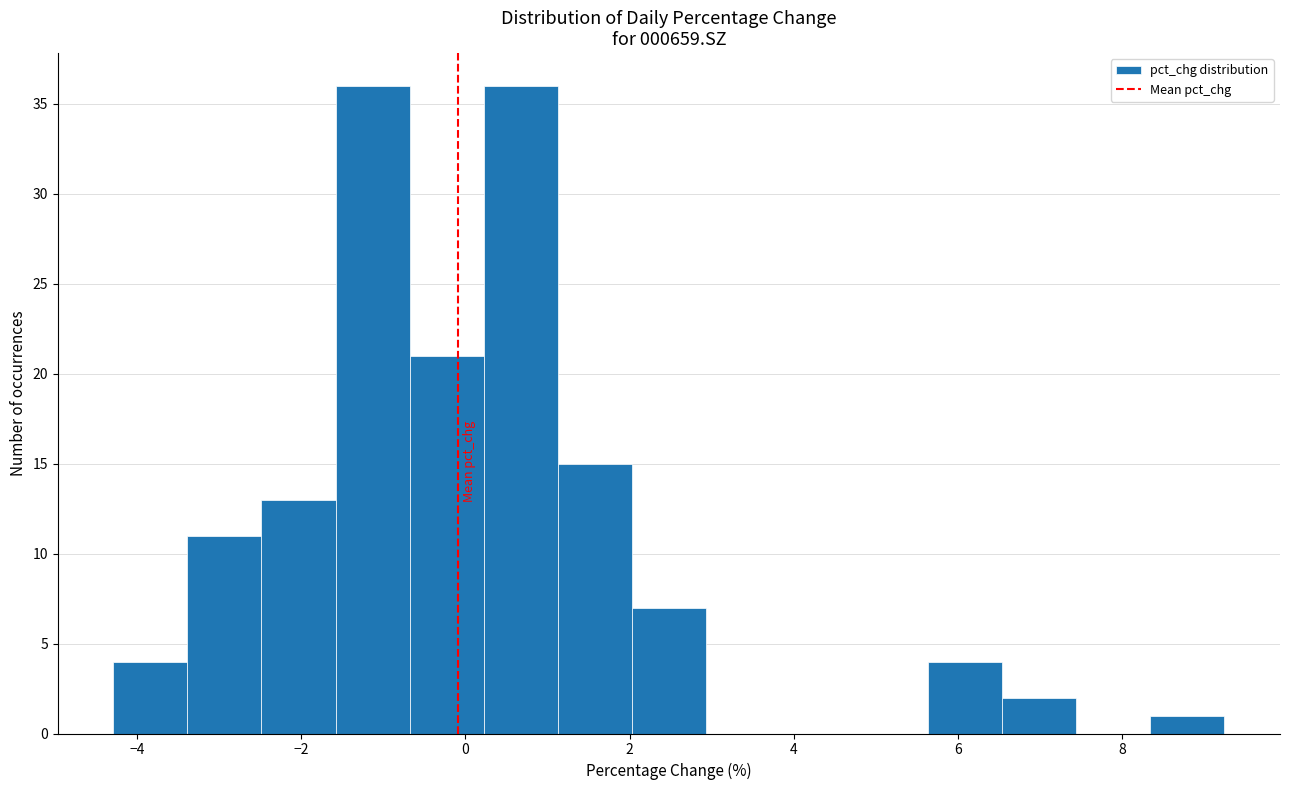

Reading left to right, list every bar in this chart as the range it spans on the x-axis followed by its height. Neither the bar edges nor the heights are printed on the chart, so give them approximately, as read against the axes.

-4.2 to -3.4: 4
-3.4 to -2.4: 11
-2.4 to -1.6: 13
-1.6 to -0.6: 36
-0.6 to 0.2: 21
0.2 to 1.2: 36
1.2 to 2.0: 15
2.0 to 3.0: 7
3.0 to 3.8: 0
3.8 to 4.8: 0
4.8 to 5.6: 0
5.6 to 6.6: 4
6.6 to 7.4: 2
7.4 to 8.4: 0
8.4 to 9.2: 1